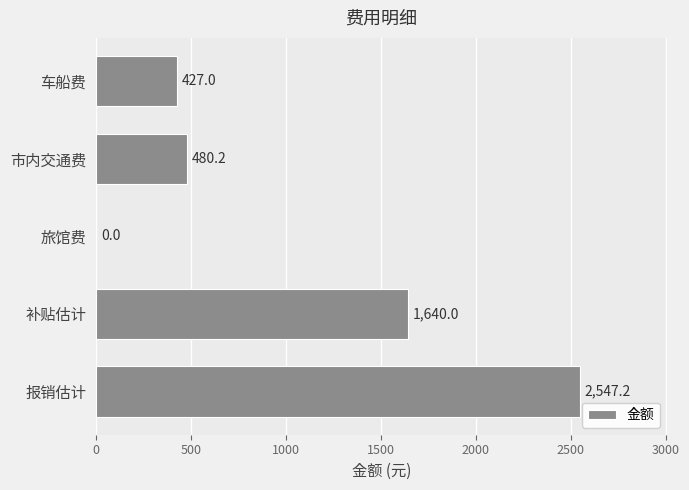

Count the number of data series in this chart.

1